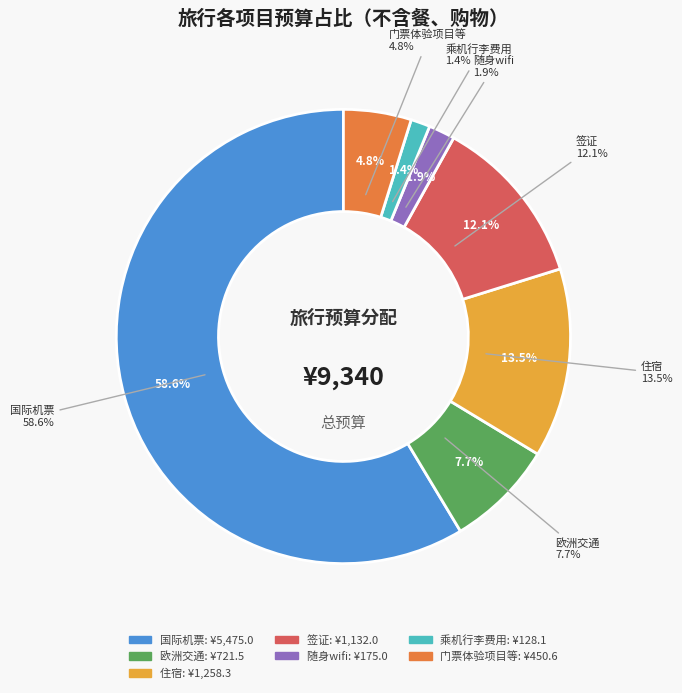

Is it true that 国际机票 is 59% of the pie?

True